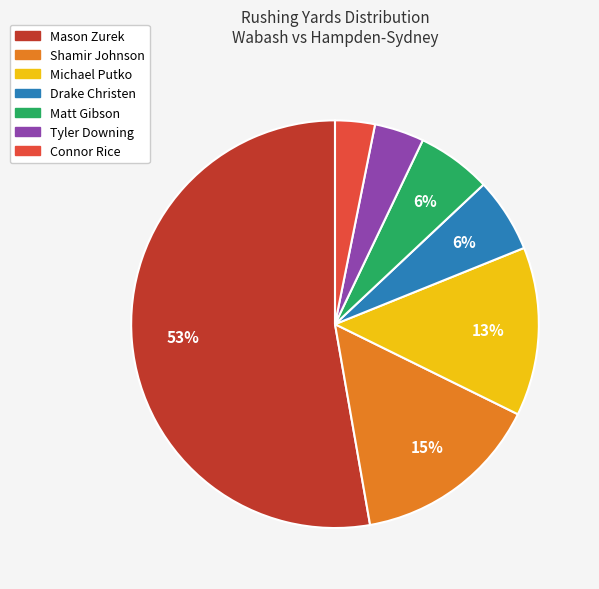

To the nearest percent, what is the difference between the largest and smallest slice percentages?

50%